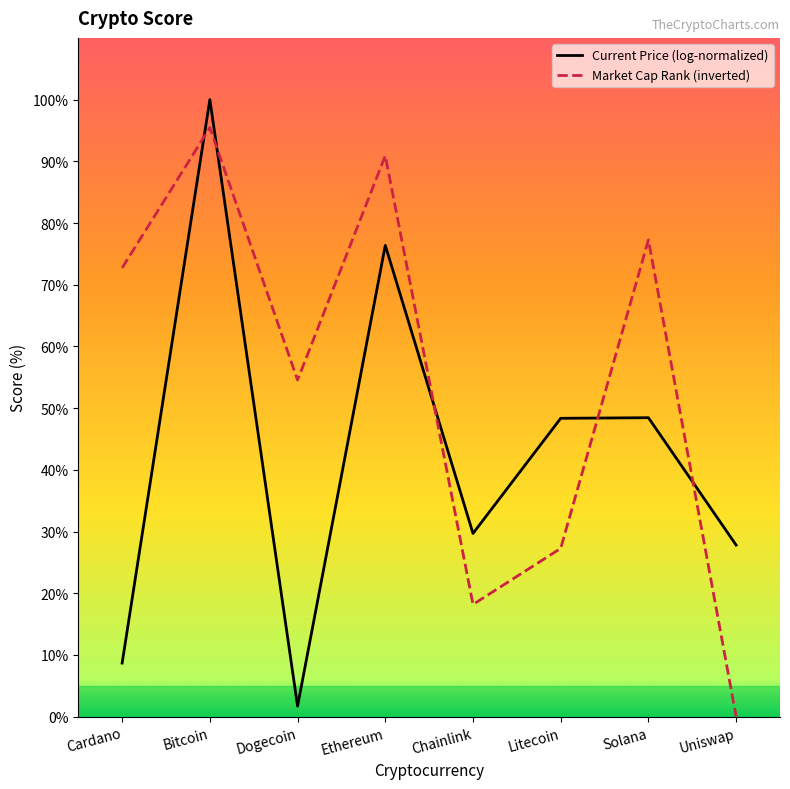

What position from the right is Cardano?

8